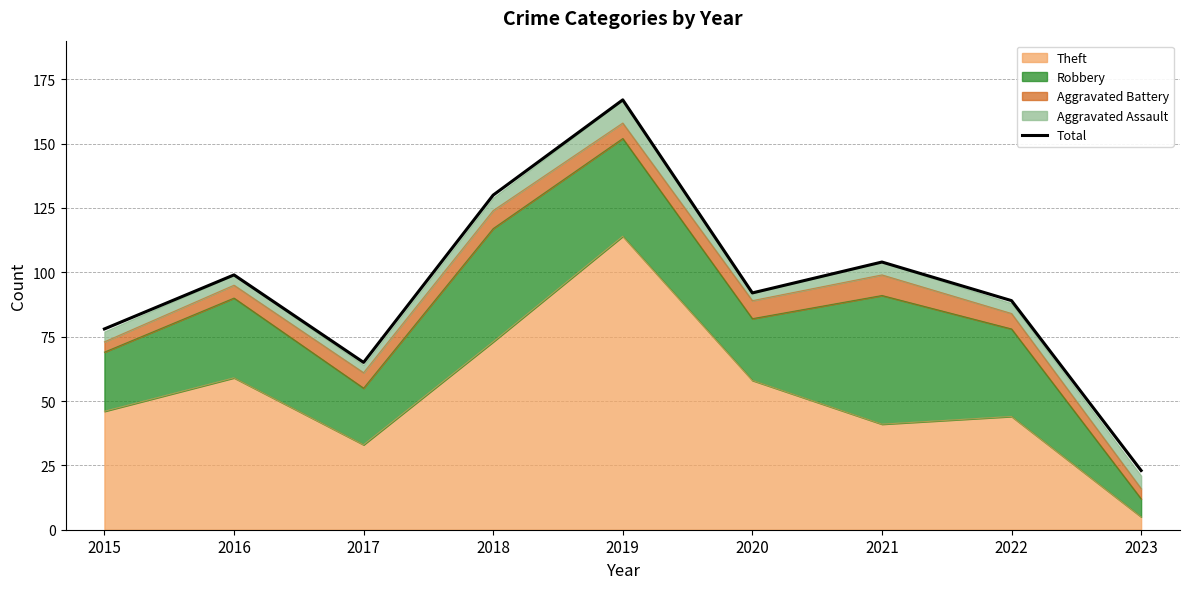

List the labels in order of value, smallest first.

2023, 2017, 2015, 2022, 2020, 2016, 2021, 2018, 2019